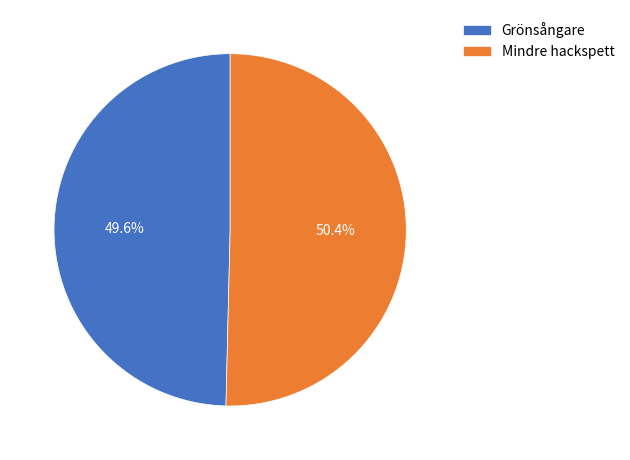

To the nearest percent, what is the average slice percentage?

50%